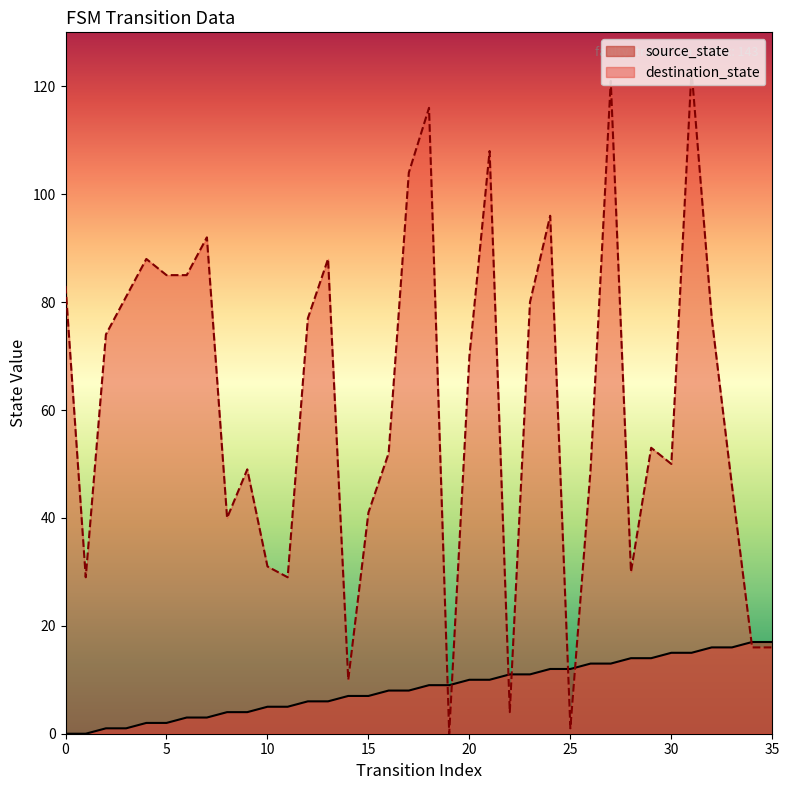

Which has a higher value, 4 or 28?

28